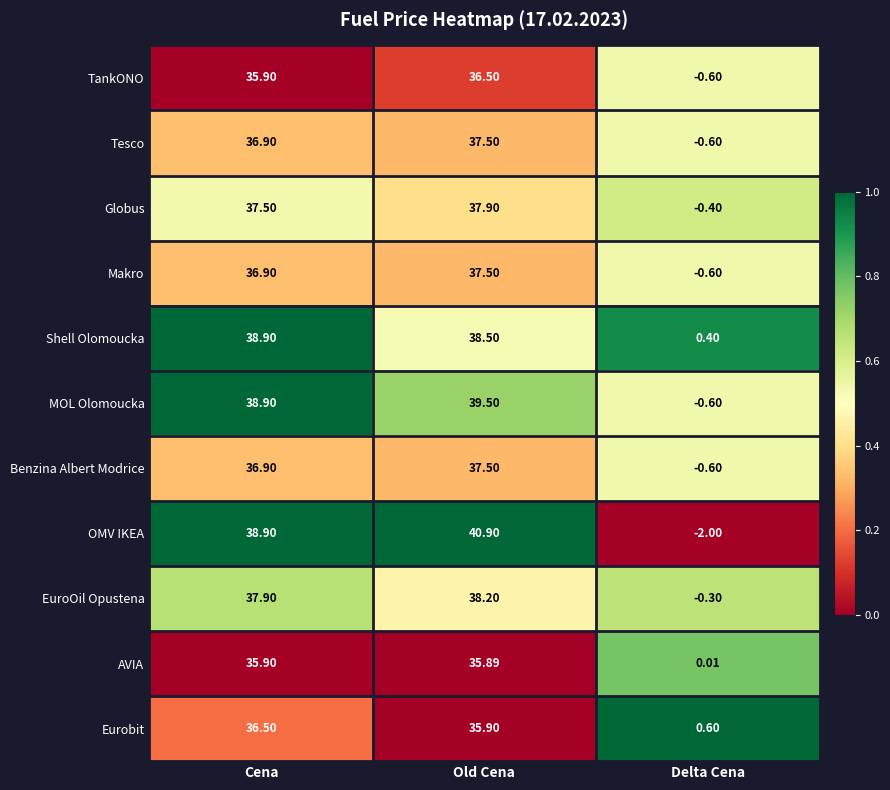

At how many categories does at least one series exceed 0?

3